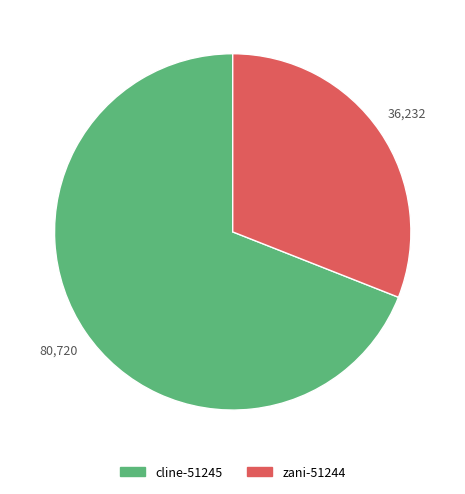

Which category has the smallest portion of the pie?

zani-51244